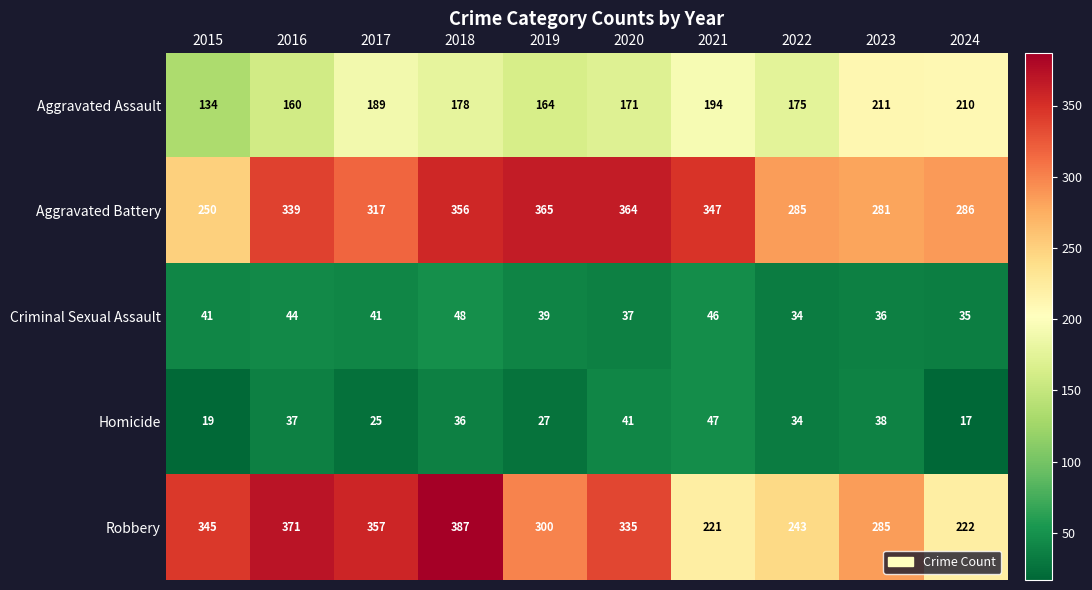

What is the sum of the Homicide values at 2021 and 2017?

72